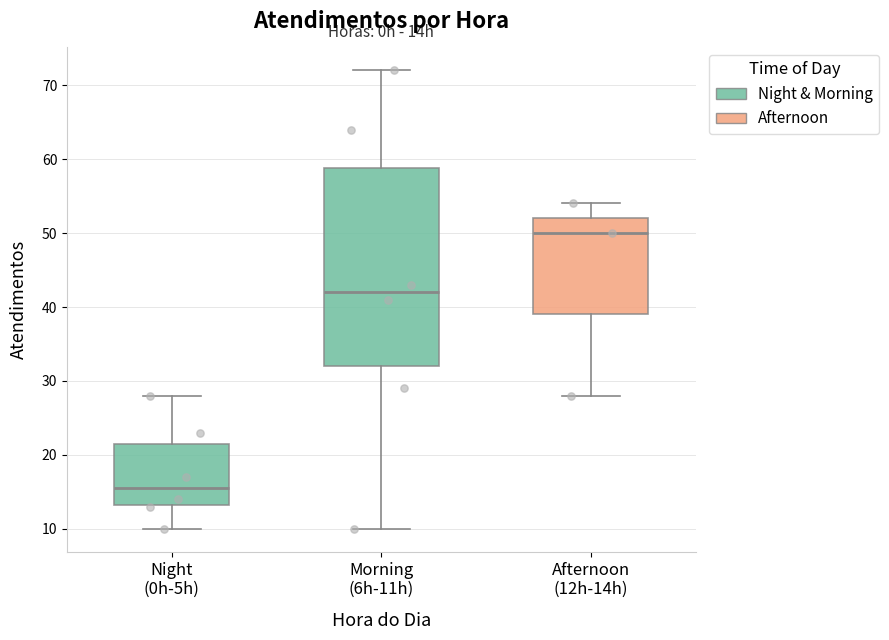

Reading left to right, transcribe this box plot: for each box, give where its median line is, the range the box spans, and where its two whiskers end, as read against the y-axis. The values are not printed on the chart, so give them approximately, as read against the axis.

Night (0h-5h): median 16, box 13 to 22, whiskers 10 to 28
Morning (6h-11h): median 42, box 32 to 59, whiskers 10 to 72
Afternoon (12h-14h): median 50, box 39 to 52, whiskers 28 to 54